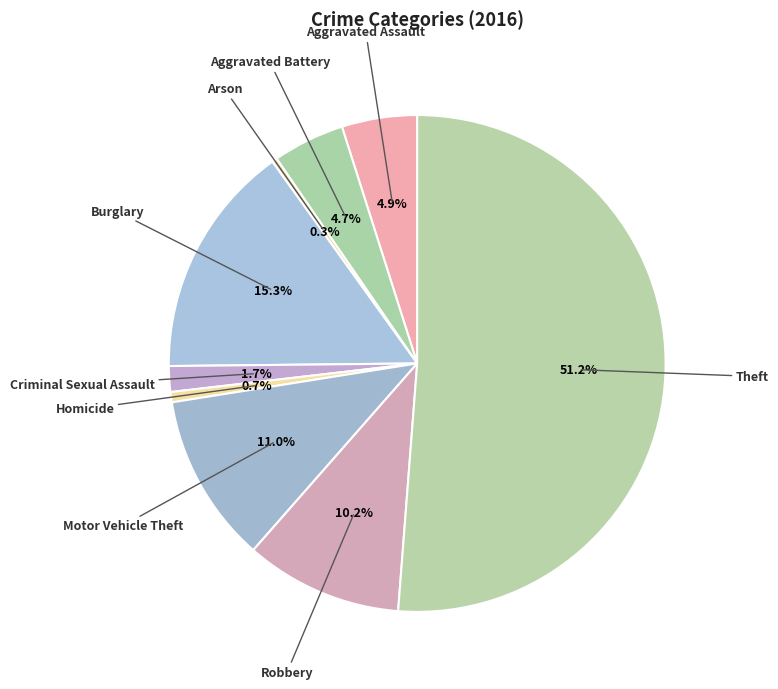

Which category has the smallest portion of the pie?

Arson